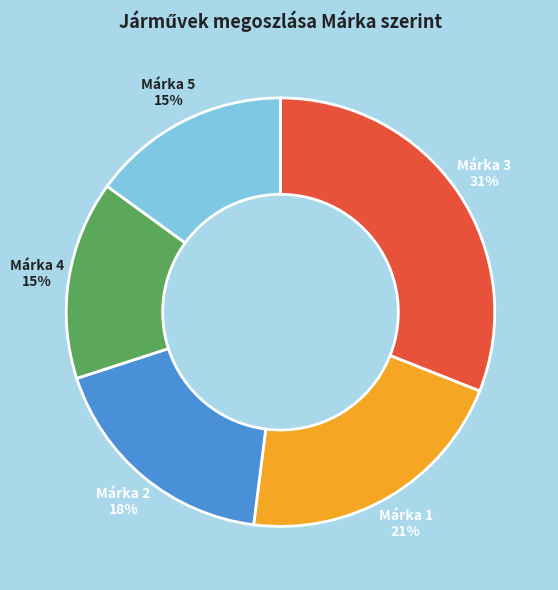

What percentage is the Márka 4 slice, to the nearest percent?

15%